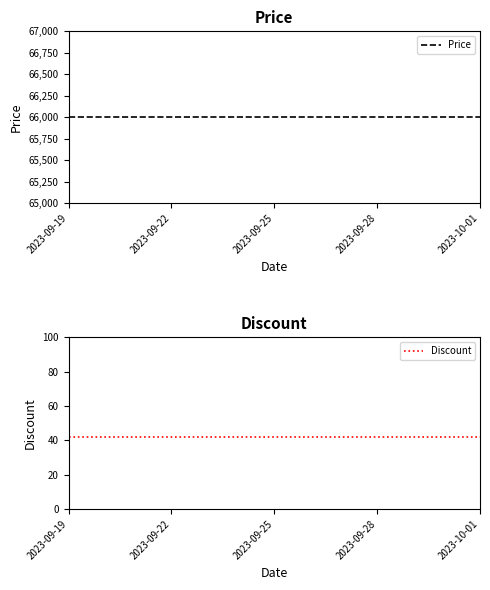

Between 2023-09-25 and 7, which series saw the biggest shift?

Price